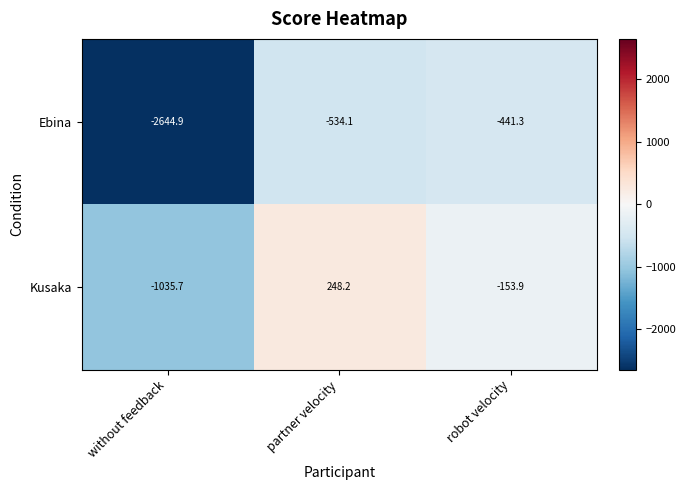

True or false: Ebina has a value of -441.3 at robot velocity.

True